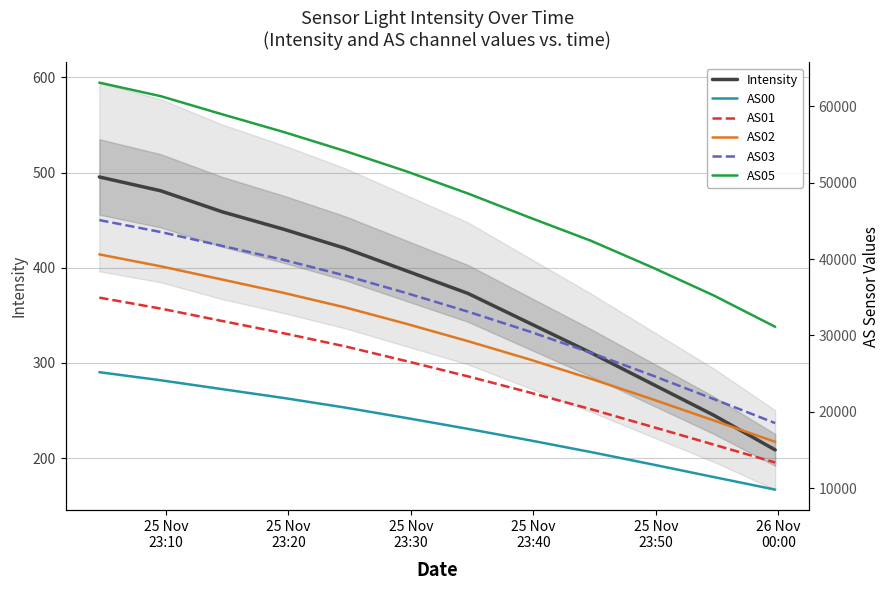

What is the lowest value of the Intensity series?

208.6